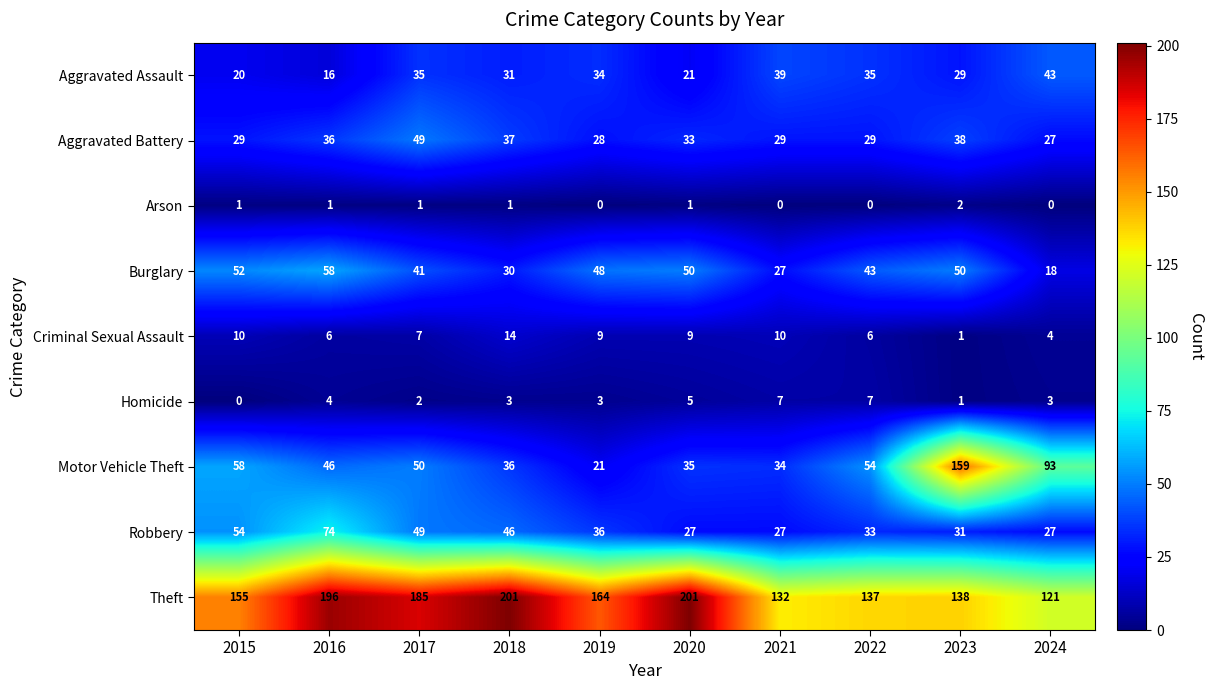

What is the sum of the Aggravated Battery values at 2015 and 2018?

66